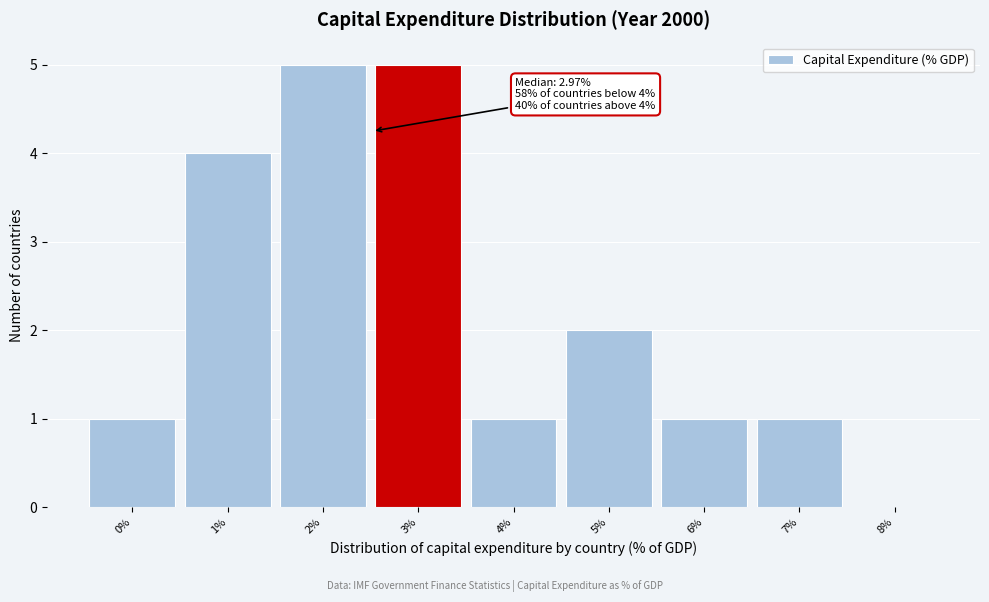

Reading left to right, what are all the values shown in this chart?

0%=1	1%=4	2%=5	3%=5	4%=1	5%=2	6%=1	7%=1	8%=0